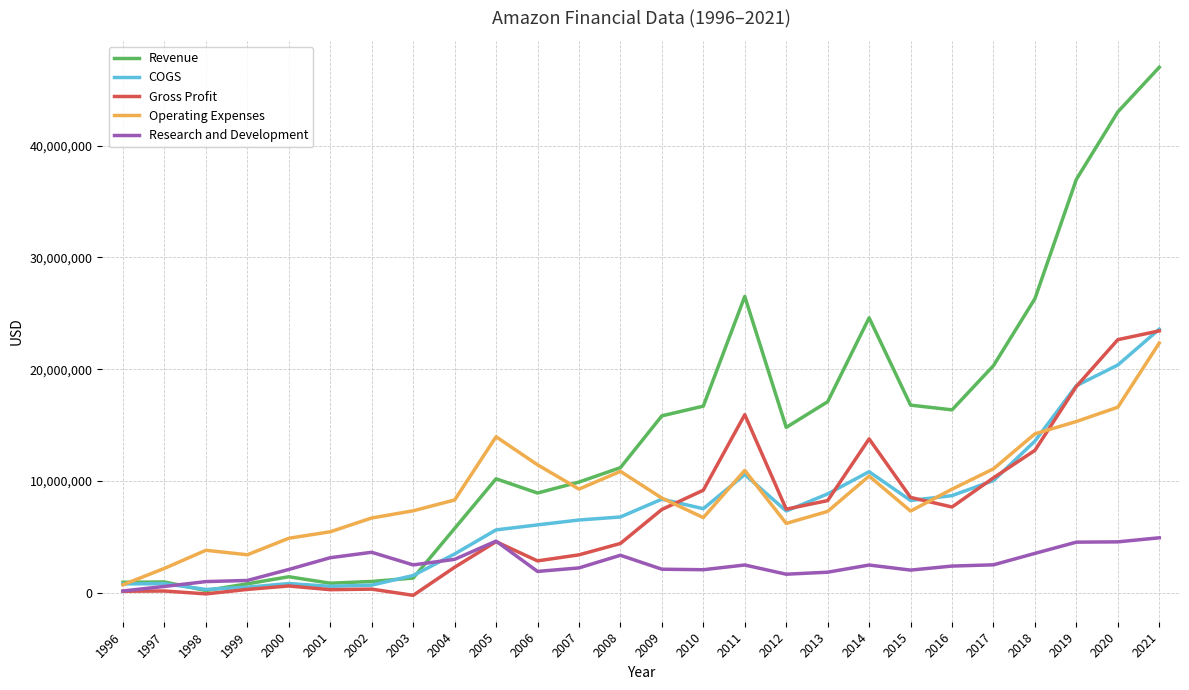

At which category is the sum across all series the highest?

2021